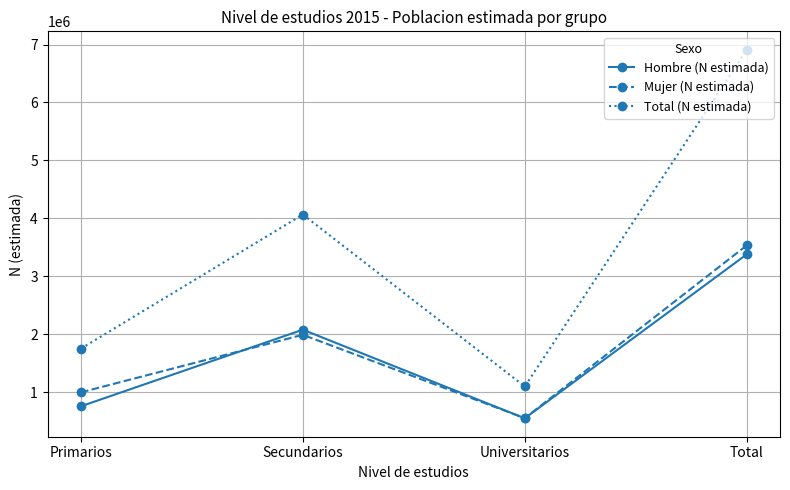

Count the number of data series in this chart.

3